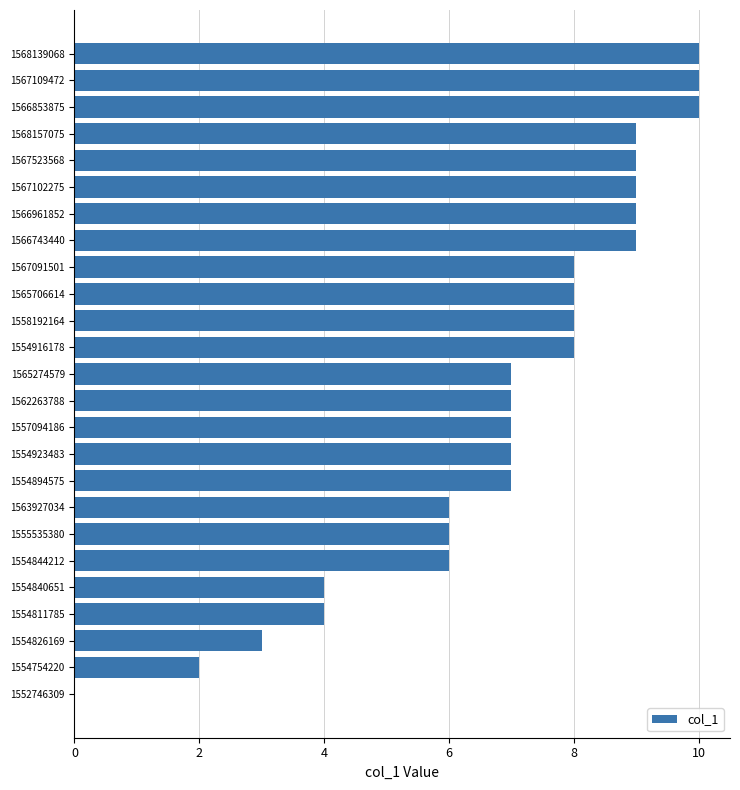

The chart shows a value of 5 at 1568157075. True or false?

False